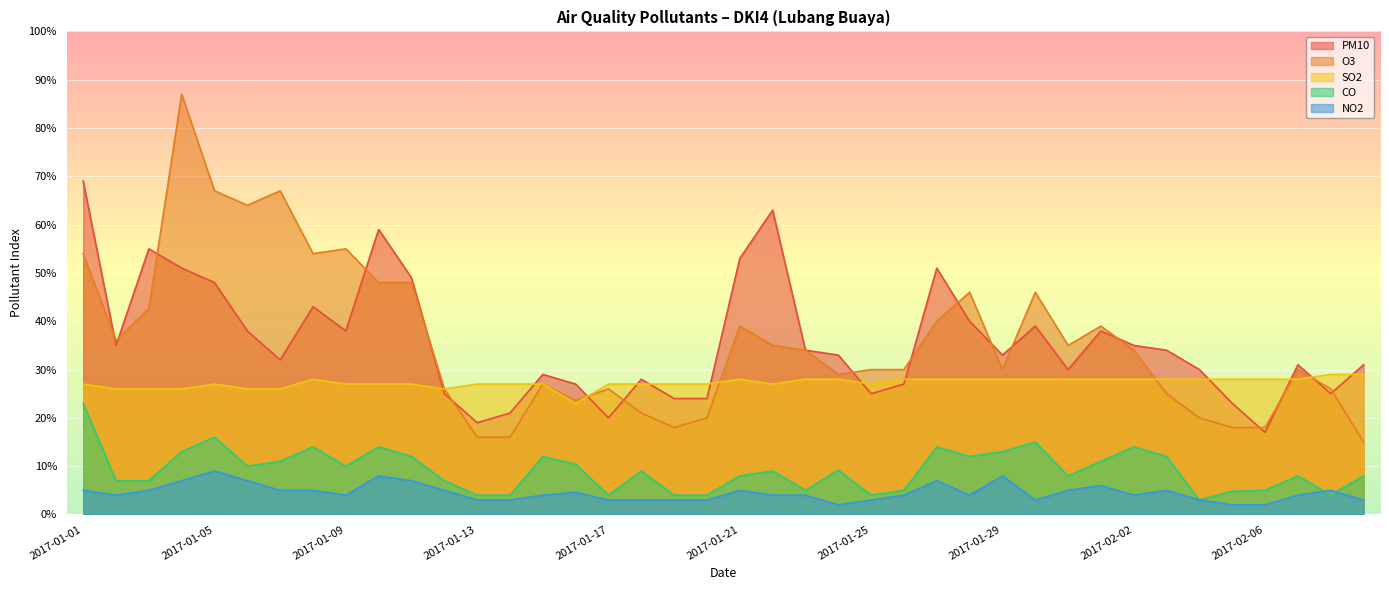

What is the minimum value shown in the chart?

2.0